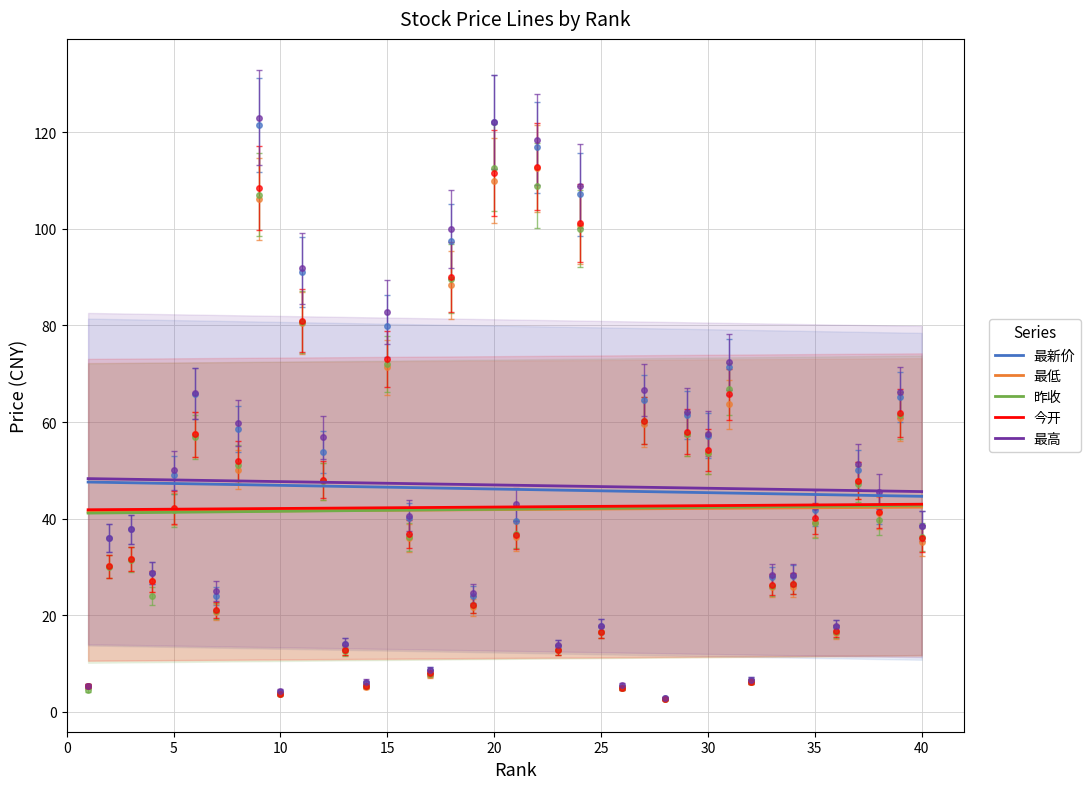

True or false: 最低 and 最新价 cross at least once.

False